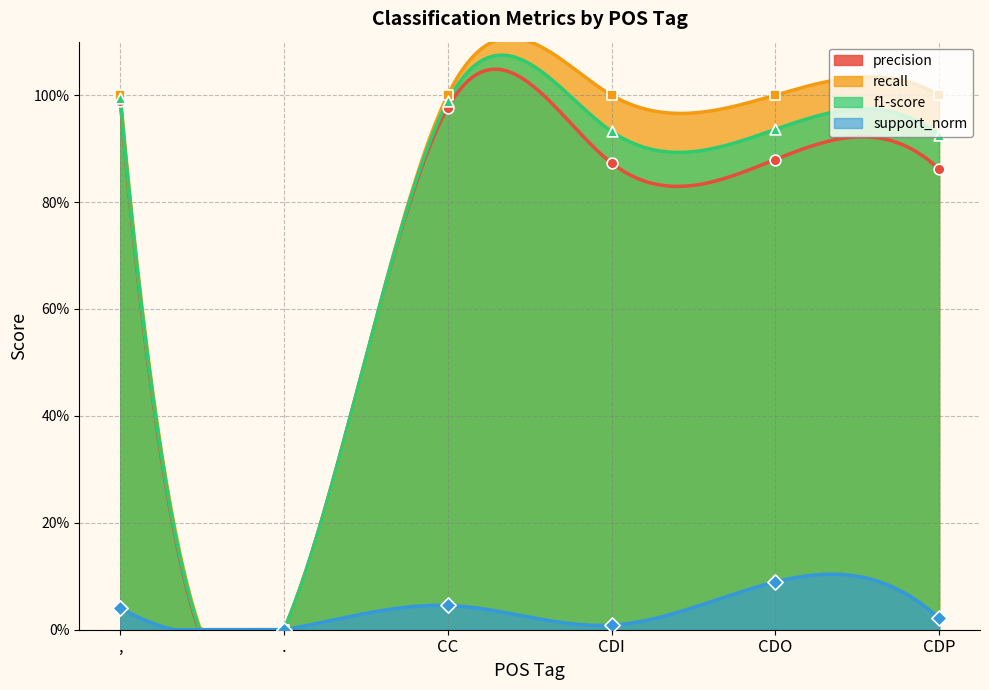

At how many categories does at least one series exceed 0?

5